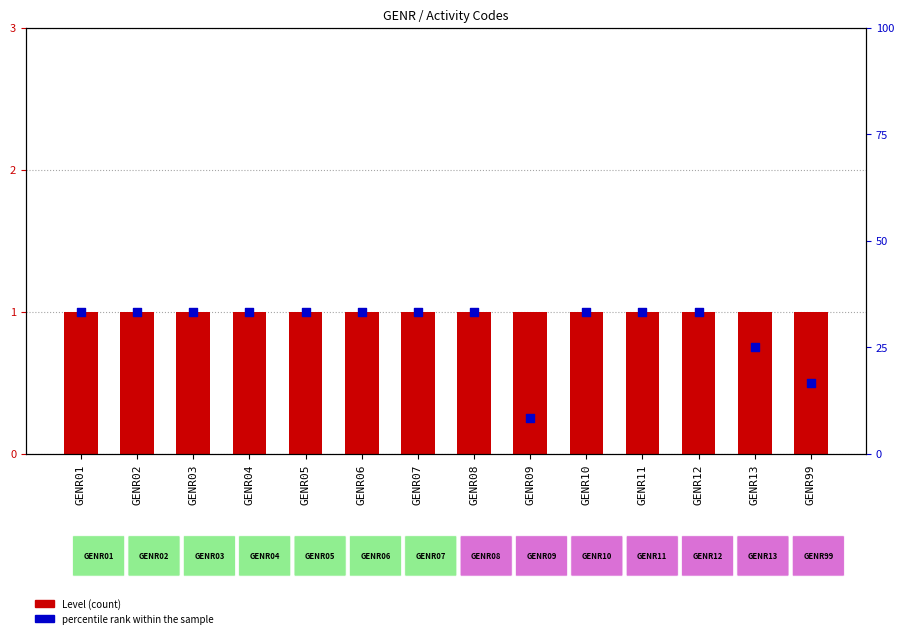

What is the total value across all series at GENR01?

101